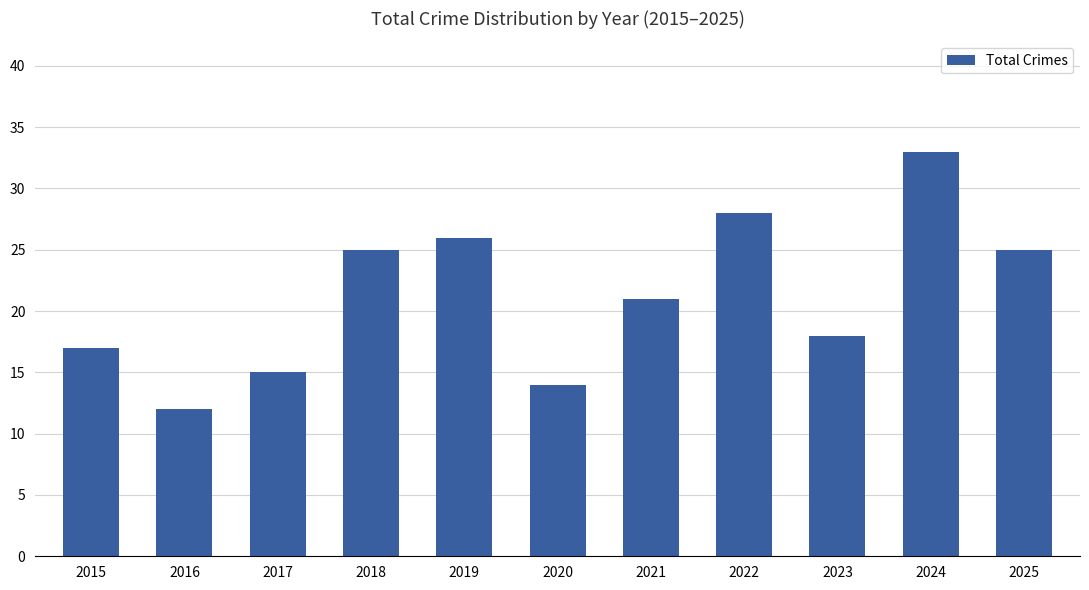

What is the value of the 4th bar from the left?

25